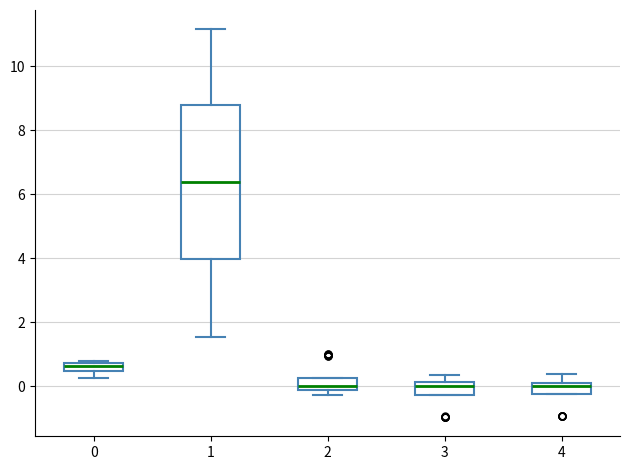

Where does the lower whisker of the box at x = 1 end on the y-axis? The values are not printed on the chart, so give them approximately, as read against the axis.

1.6